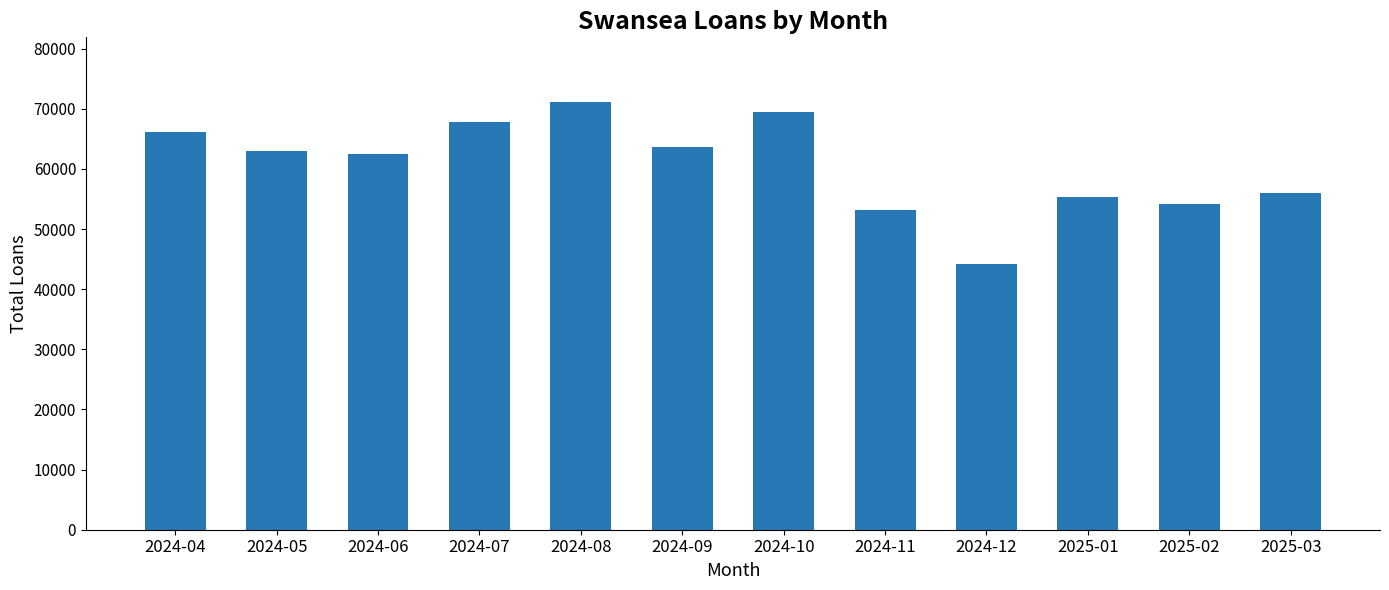

At which label is the value closest to 57744?

2025-03